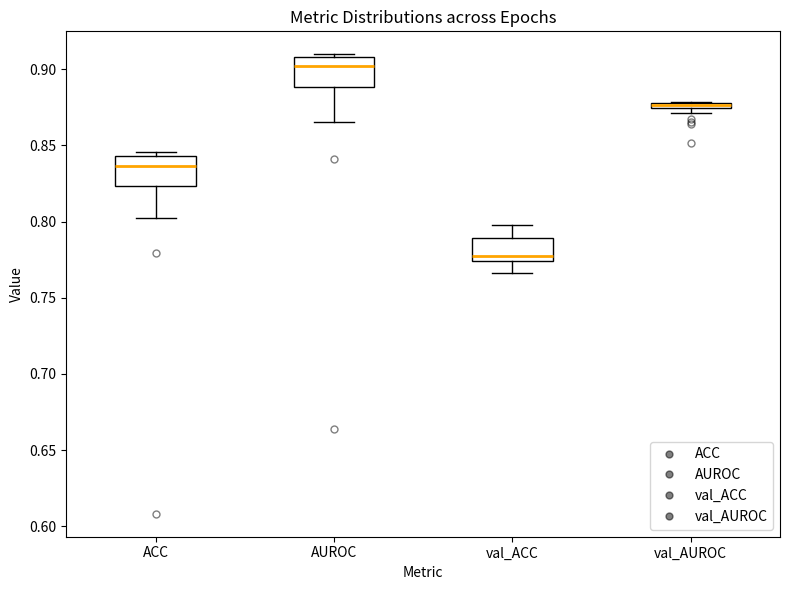

Where is the upper edge of the box for val_AUROC on the y-axis? The values are not printed on the chart, so give them approximately, as read against the axis.

0.880